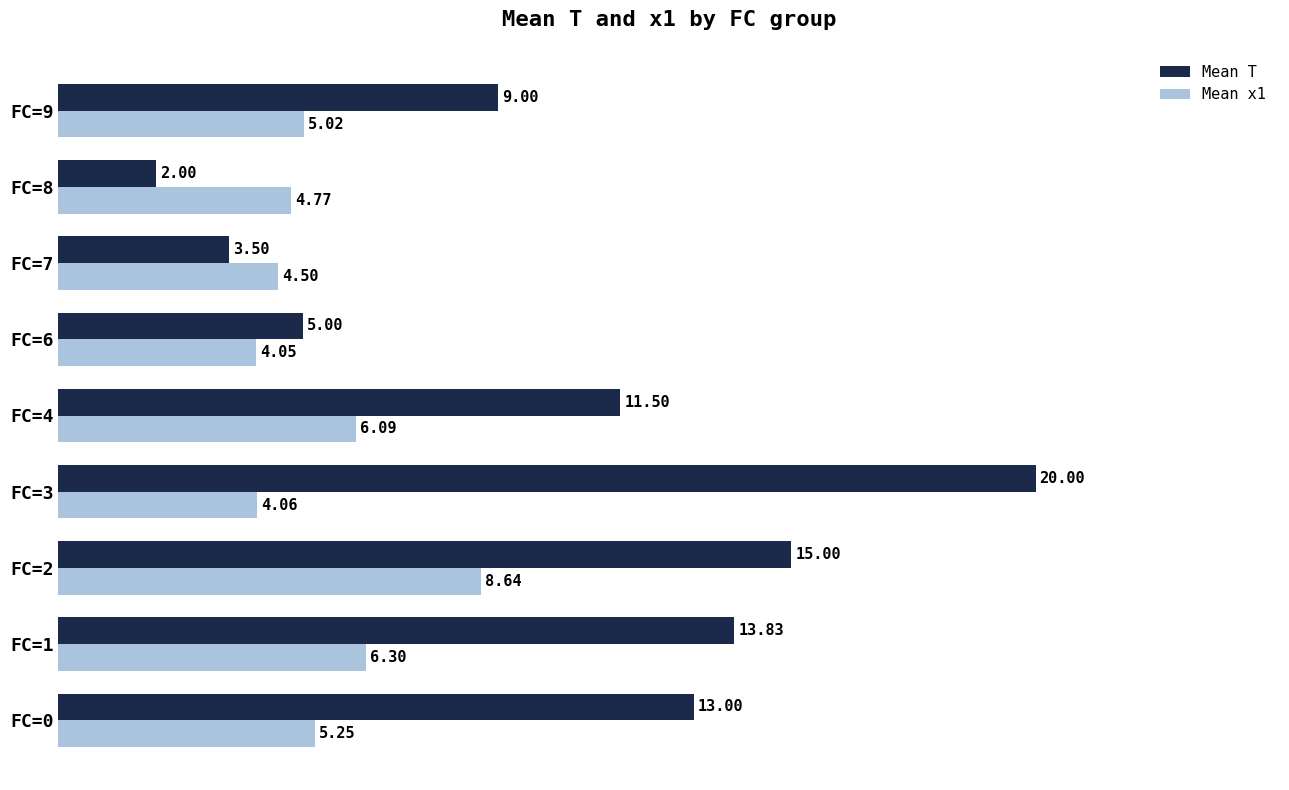

What is the difference between the maximum and minimum values in the Mean x1 series?

4.6